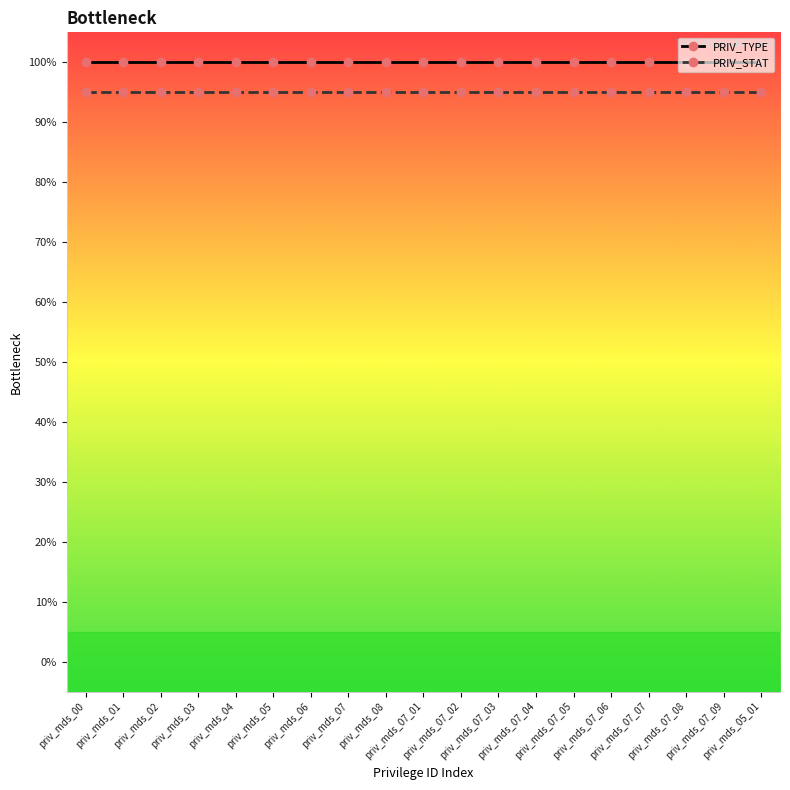

Rank the series by their maximum value, from highest to lowest.

PRIV_TYPE, PRIV_STAT